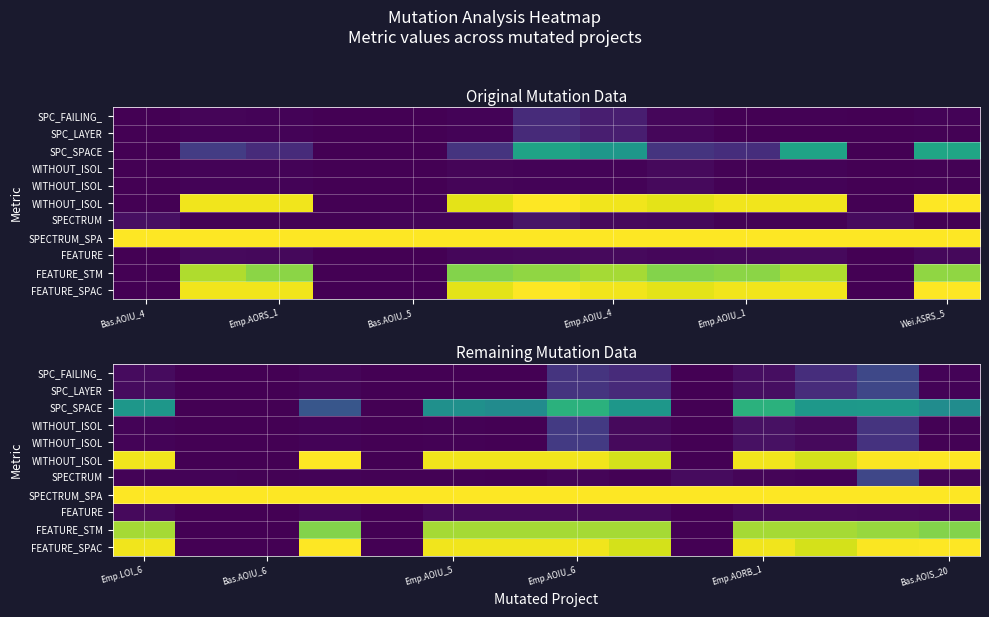

Count the number of categories in the chart.

14